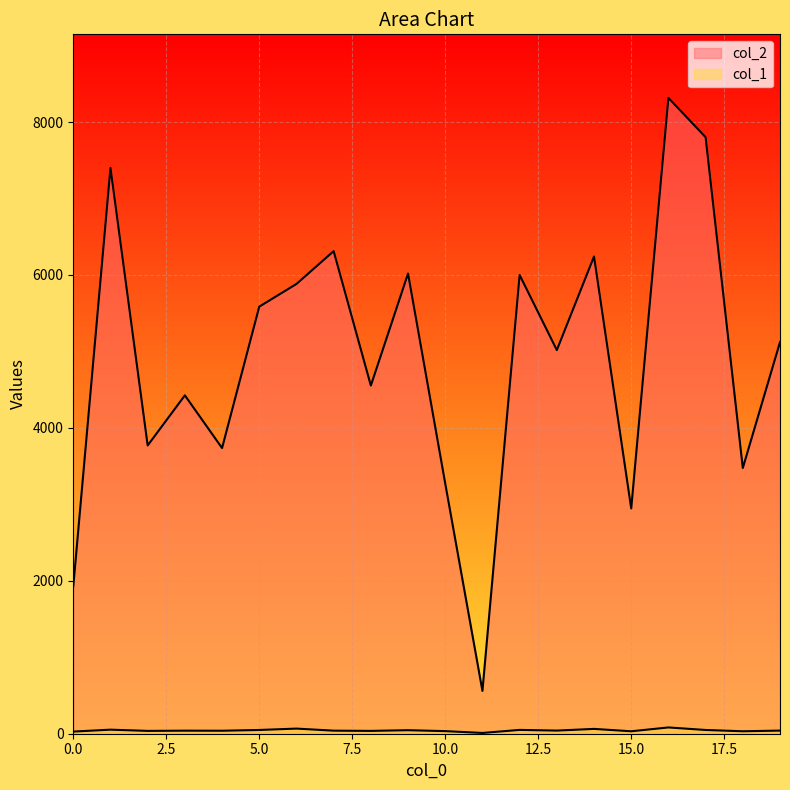

Where is col_1 nearest to the value 46?

9